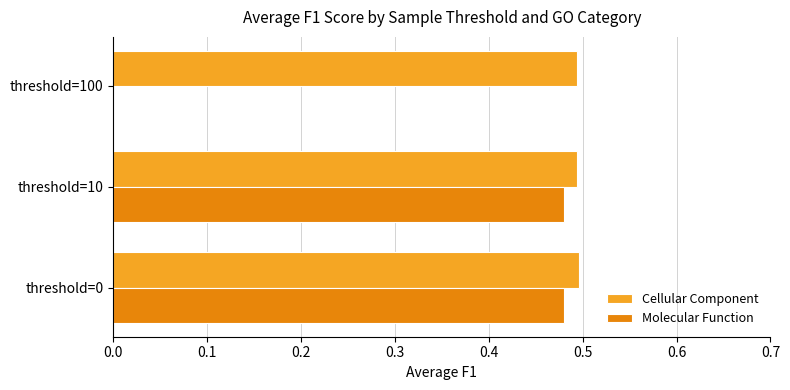

How many categories are shown in the chart?

3